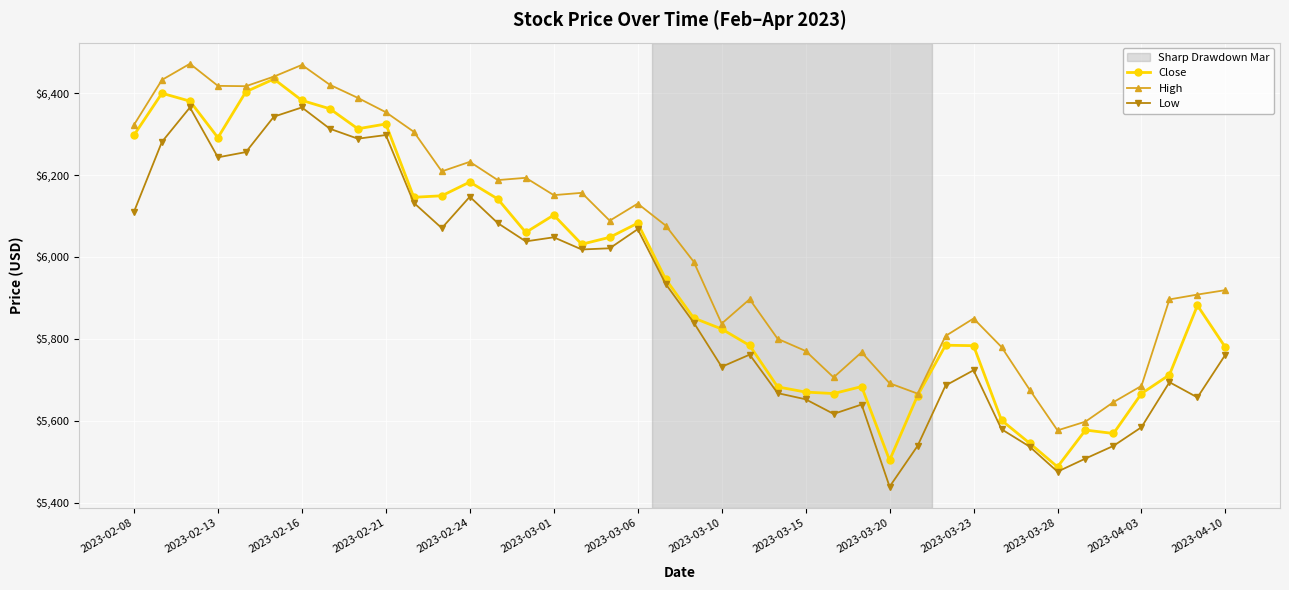

True or false: High has more than 2 interior local peaks.

True